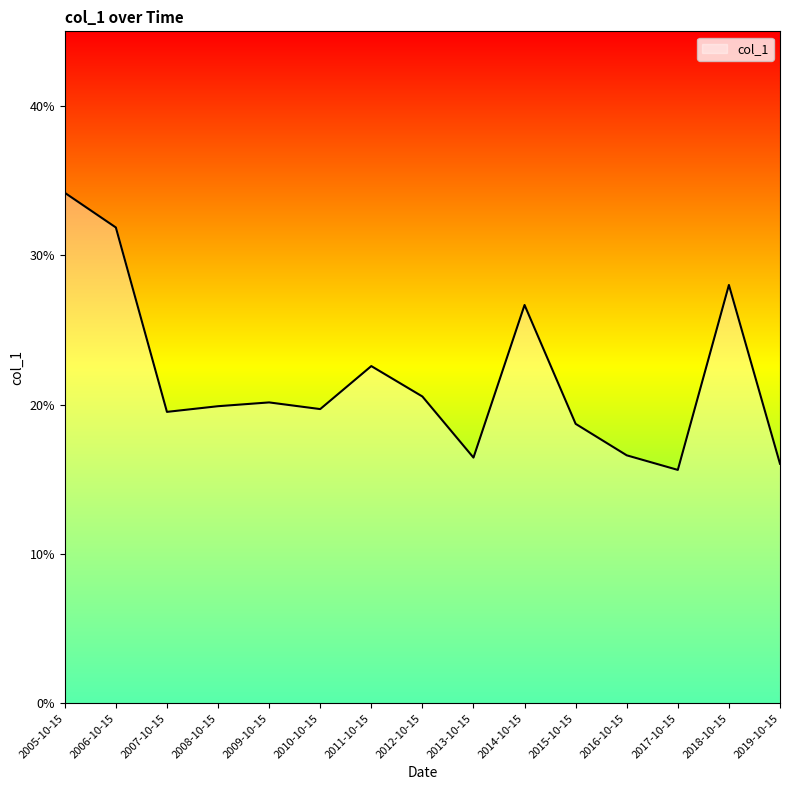

What is the minimum value shown in the chart?

0.2